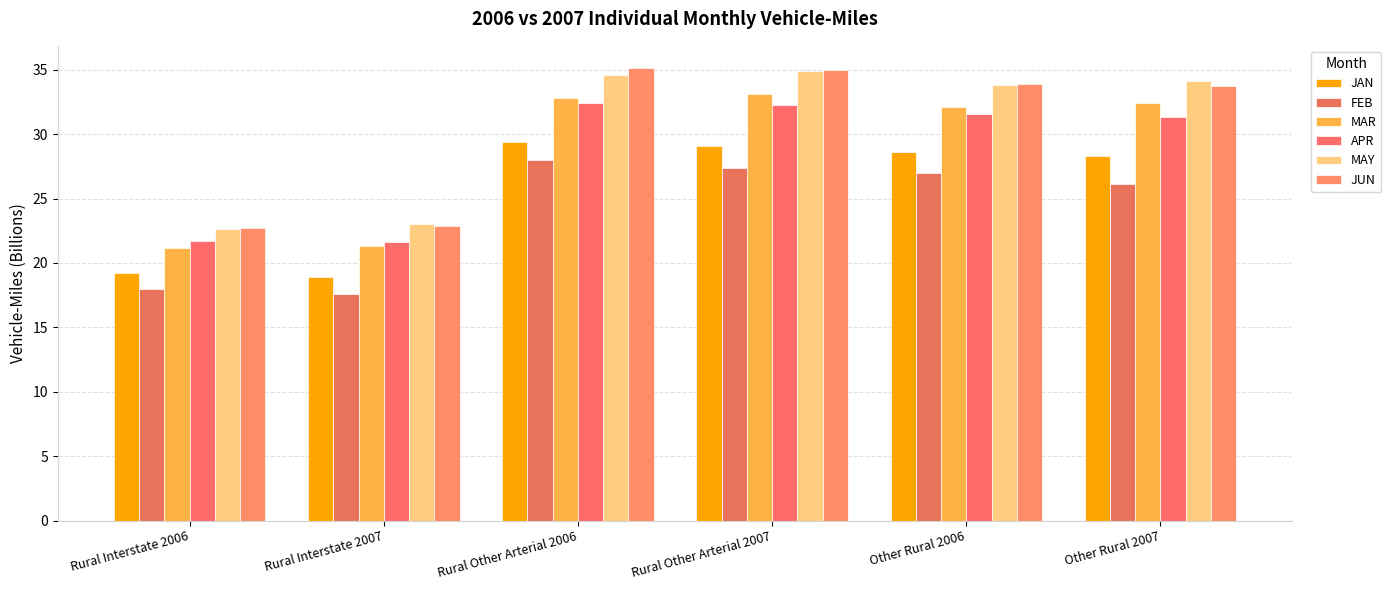

Is it true that JUN equals 33.9 at Other Rural 2006?

True